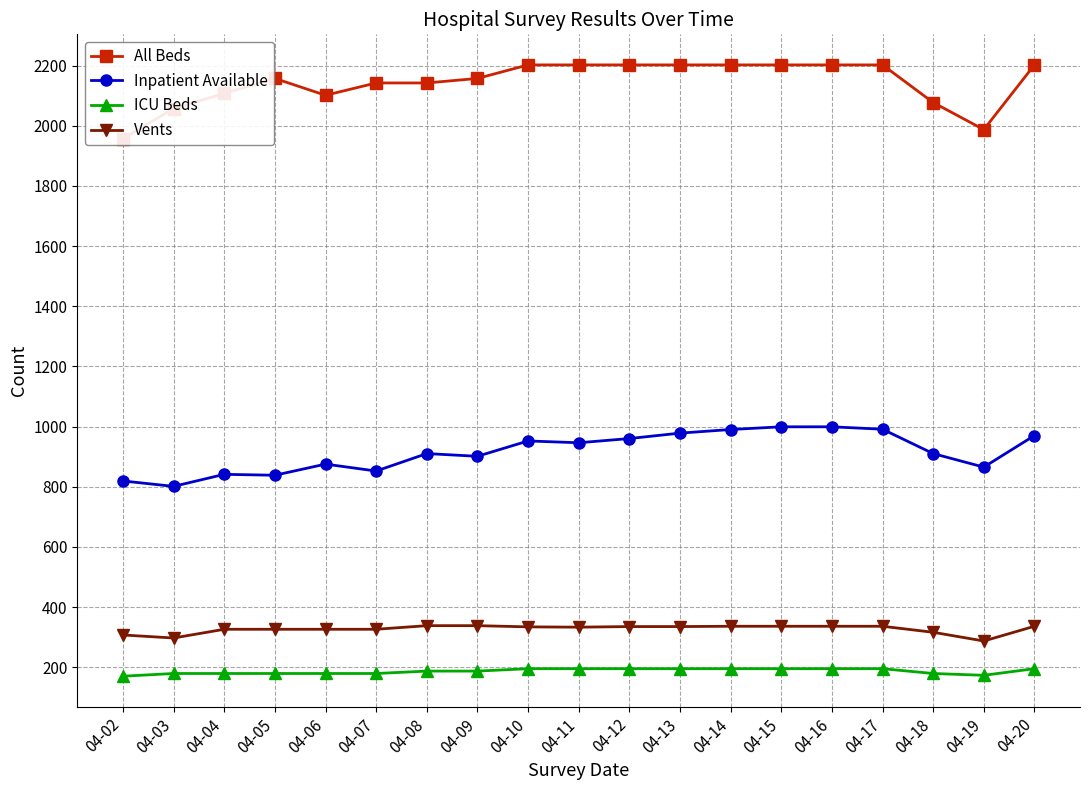

What is the smallest value displayed?

170